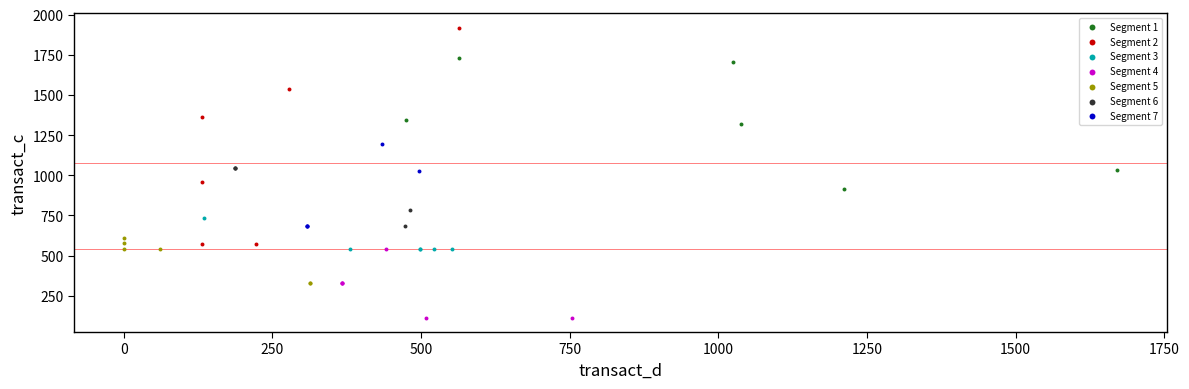

Which series reaches the minimum Y coordinate?

Segment 4